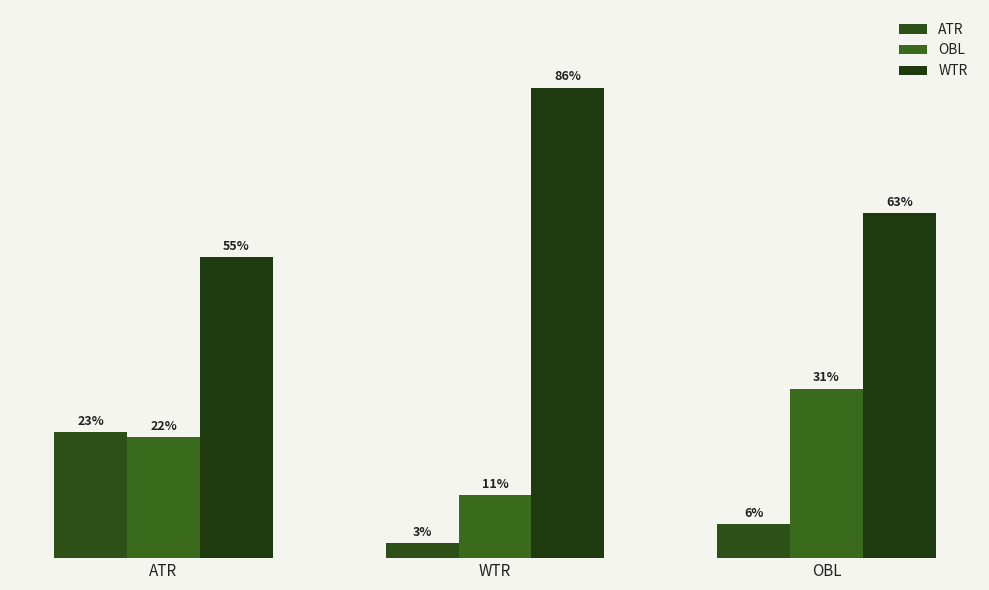

At OBL, list the series in order from largest to smallest.

WTR, OBL, ATR